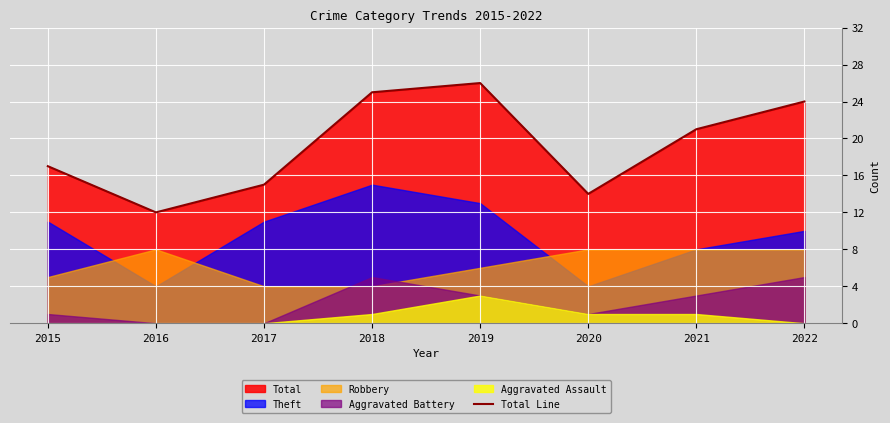

What is the maximum value shown in the chart?

26